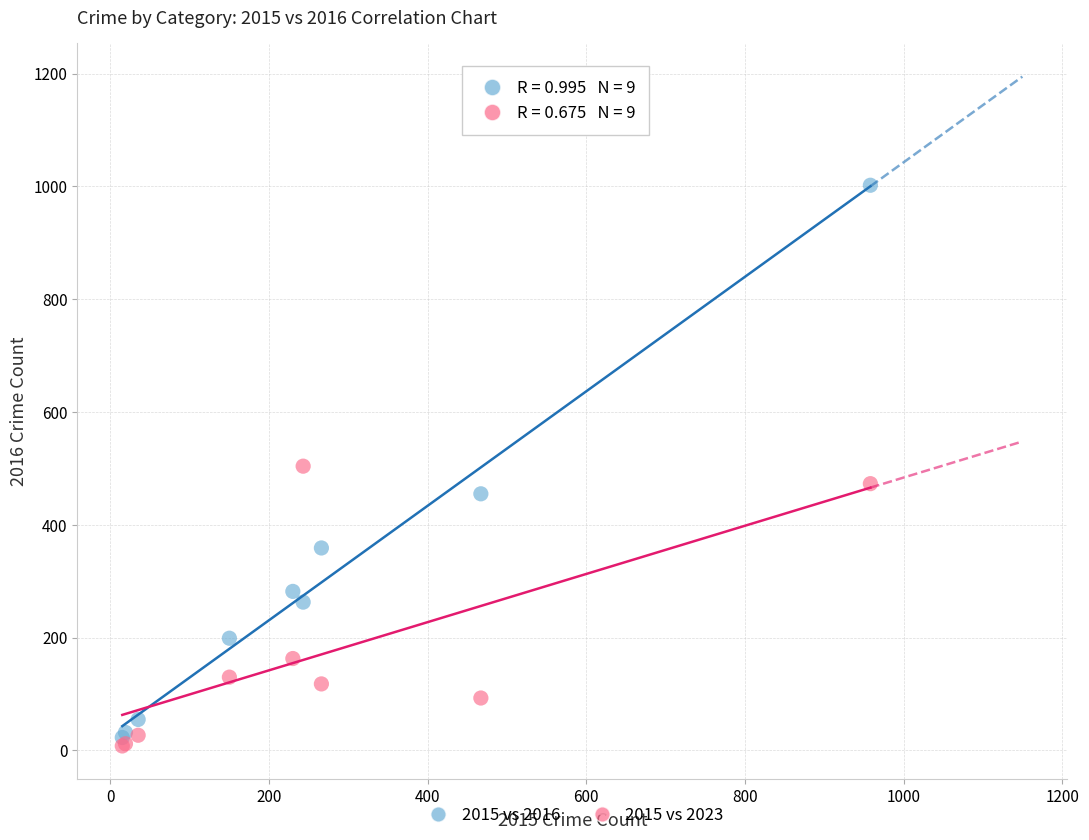

What are all the series names shown in the legend?

2015 vs 2016, 2015 vs 2023